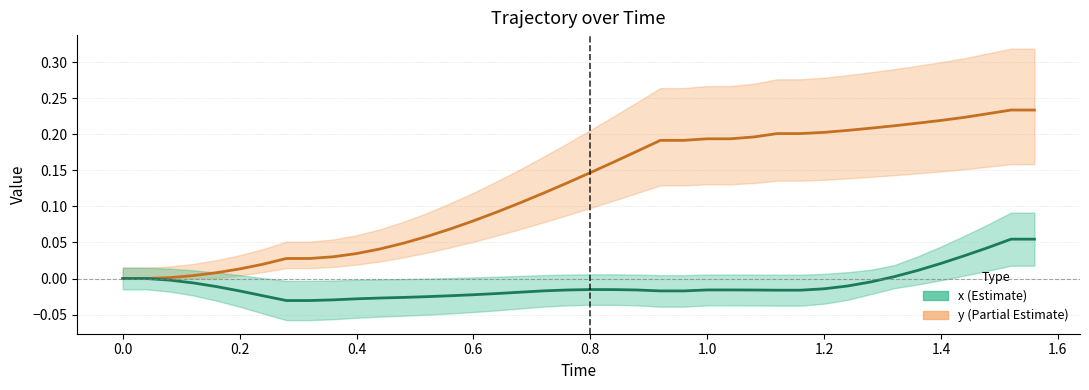

The value of y at 0.6 is 0.0. True or false?

False